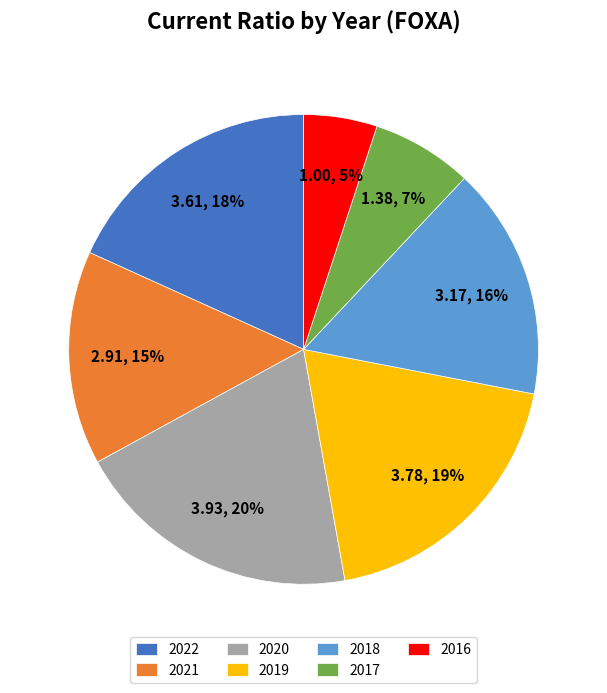

The 2016 slice represents 1% of the pie. True or false?

False